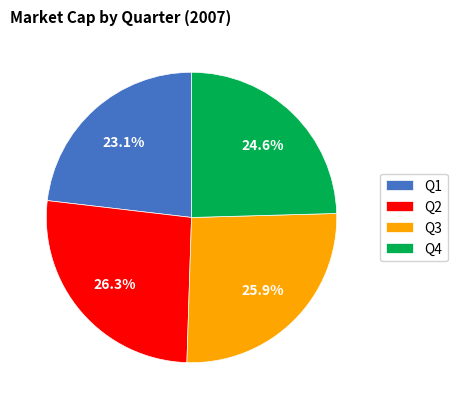

True or false: Q4 accounts for 18% of the total.

False